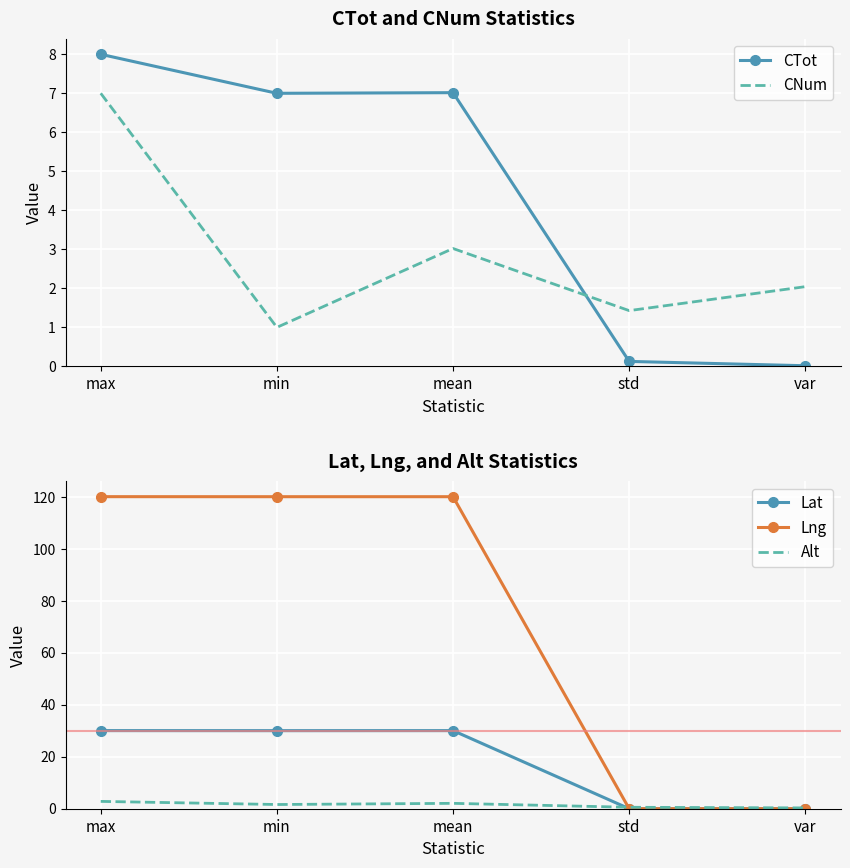

Where is the first local minimum for Lng?

min